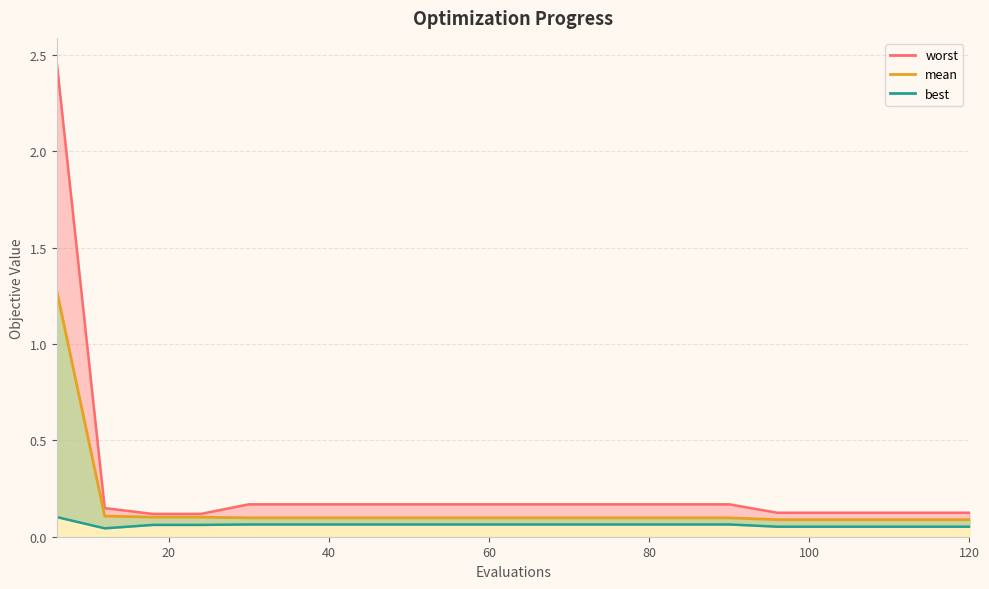

Is it true that worst equals 0.1 at 120?

True